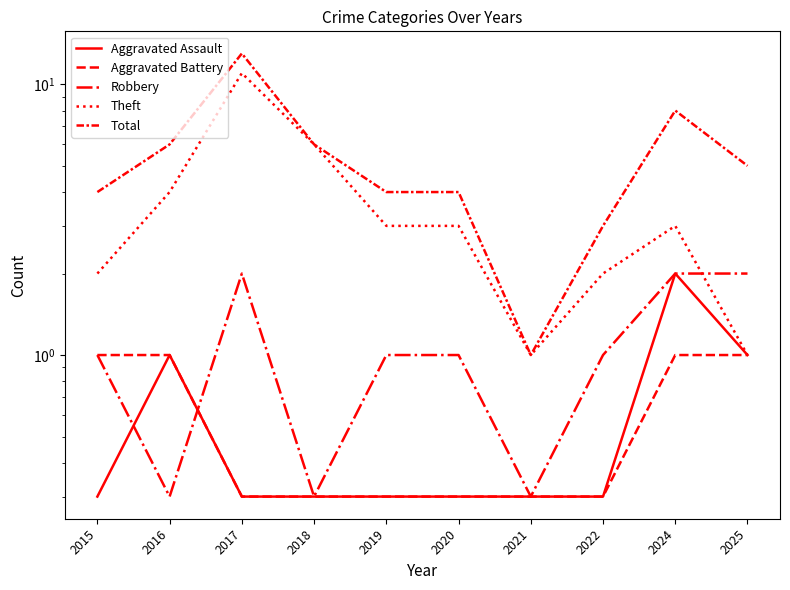

True or false: Total and Aggravated Battery cross at least once.

False